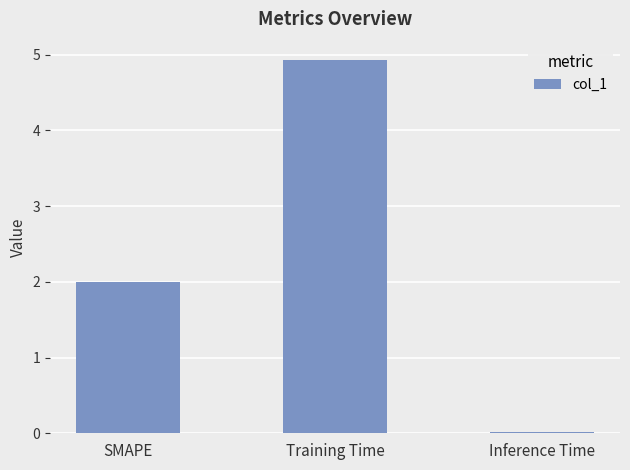

How many values are below 2?

1